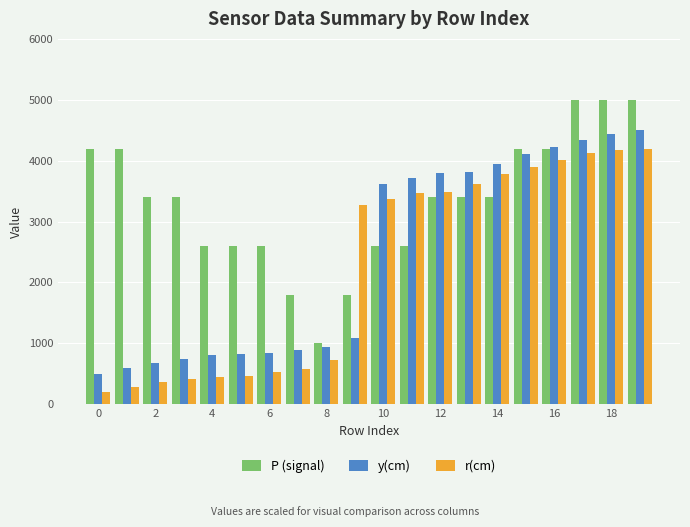

How many bars are there in each group?

3